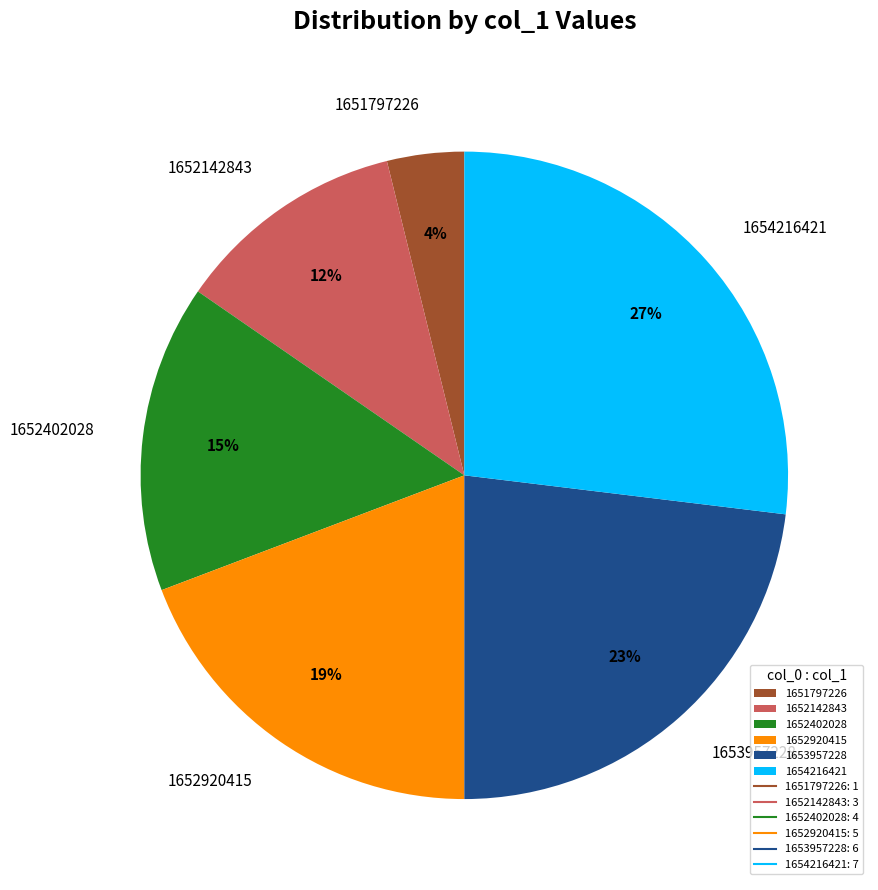

To the nearest percent, what portion does 1651797226 represent?

4%